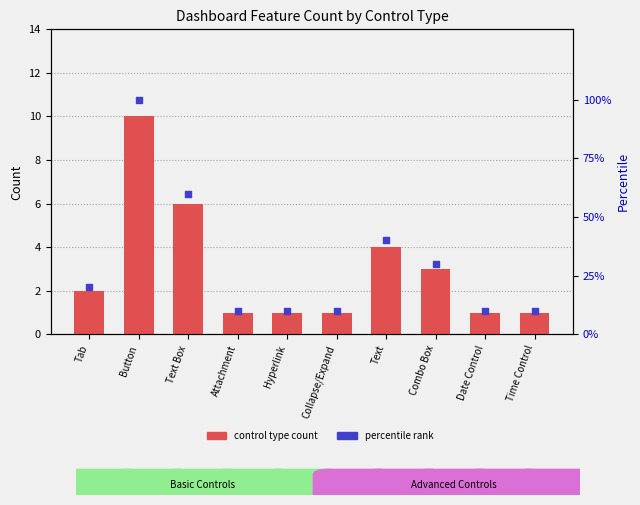

Which series reaches the maximum Y coordinate?

Percentile rank